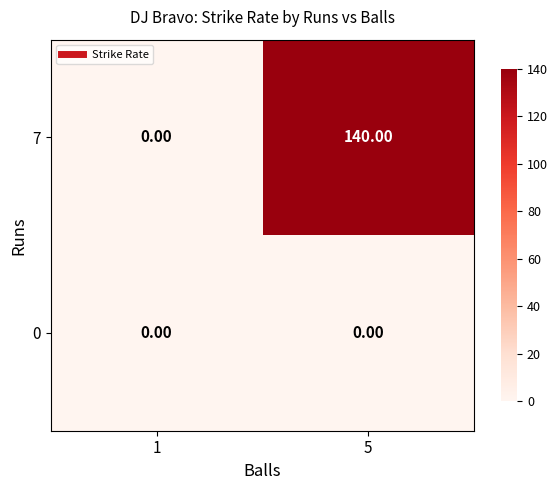

Which series has the largest range (max minus min)?

7